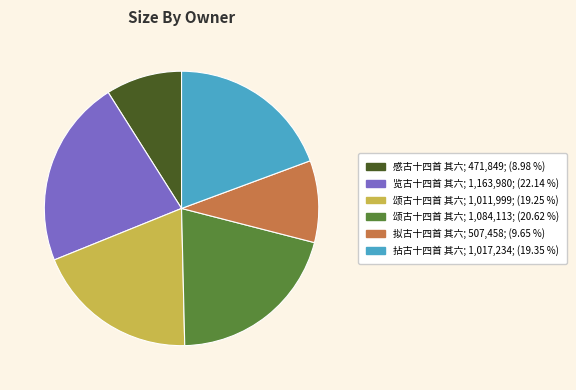

Is there any slice that represents more than half of the pie?

No